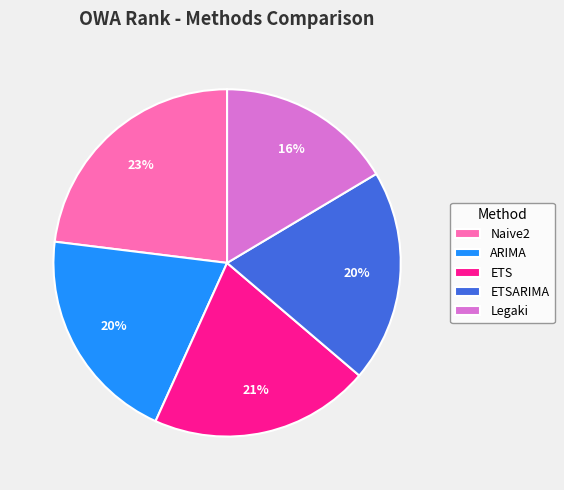

Is the sum of Naive2 and Legaki greater than half?

No